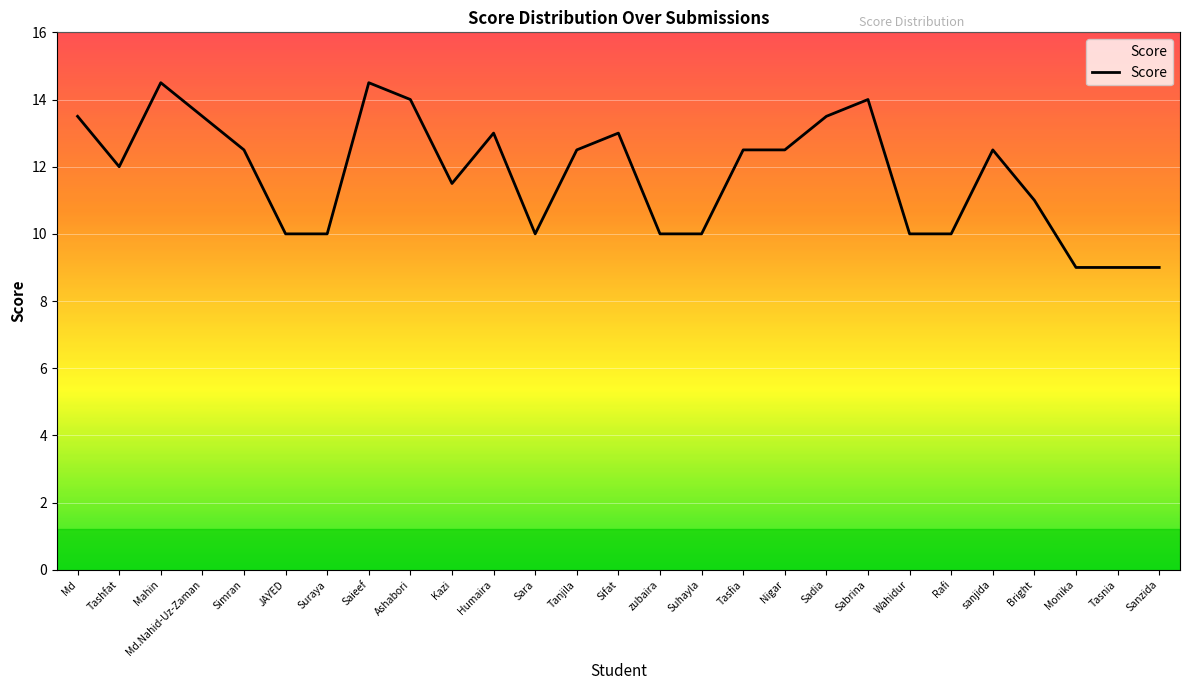

What position from the right is Tashfat?

26